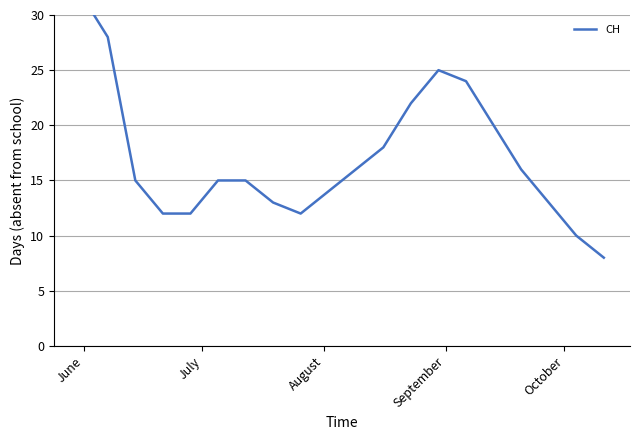

How many data points are less than 15?

8